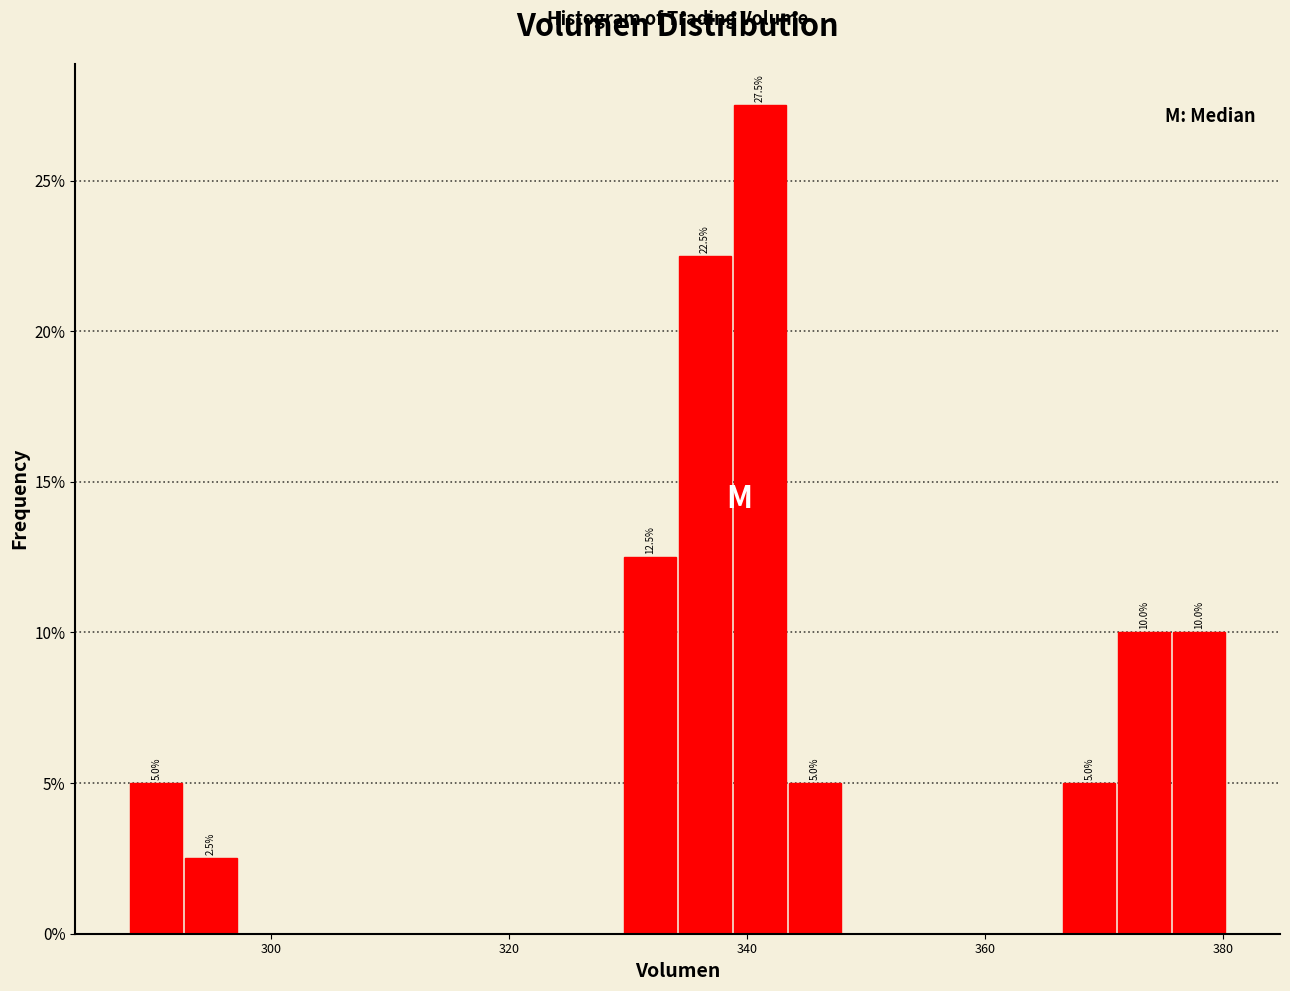

Read against the x-axis, roughly where is the centre of the tallest bar?

342